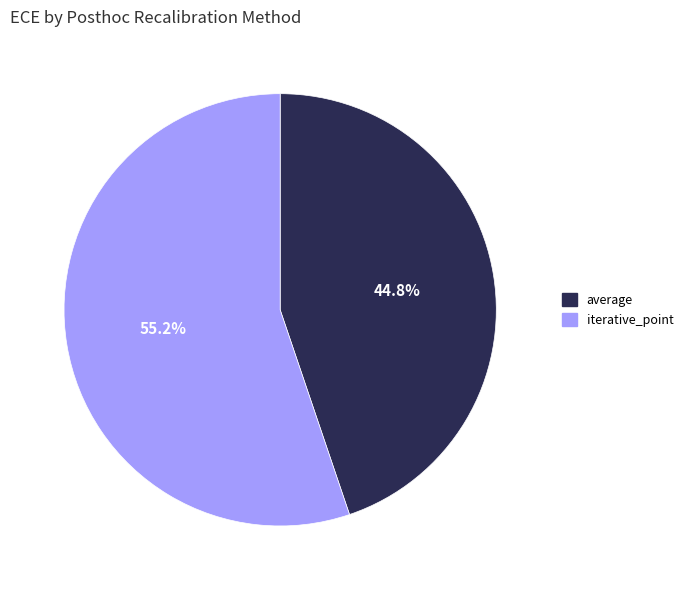

Is there a majority slice in this chart?

Yes